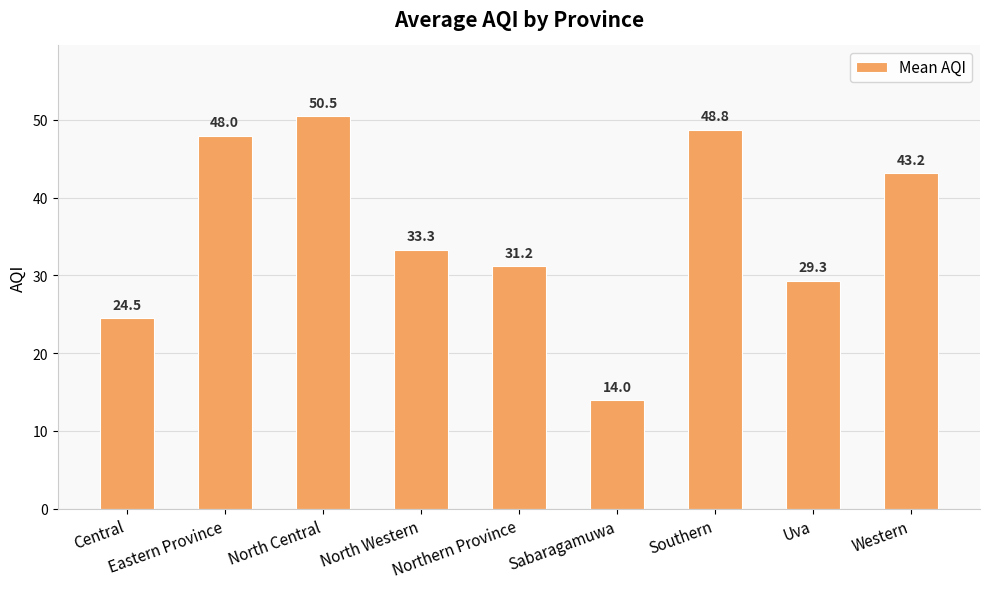

Which category has the lowest value across all series?

Sabaragamuwa